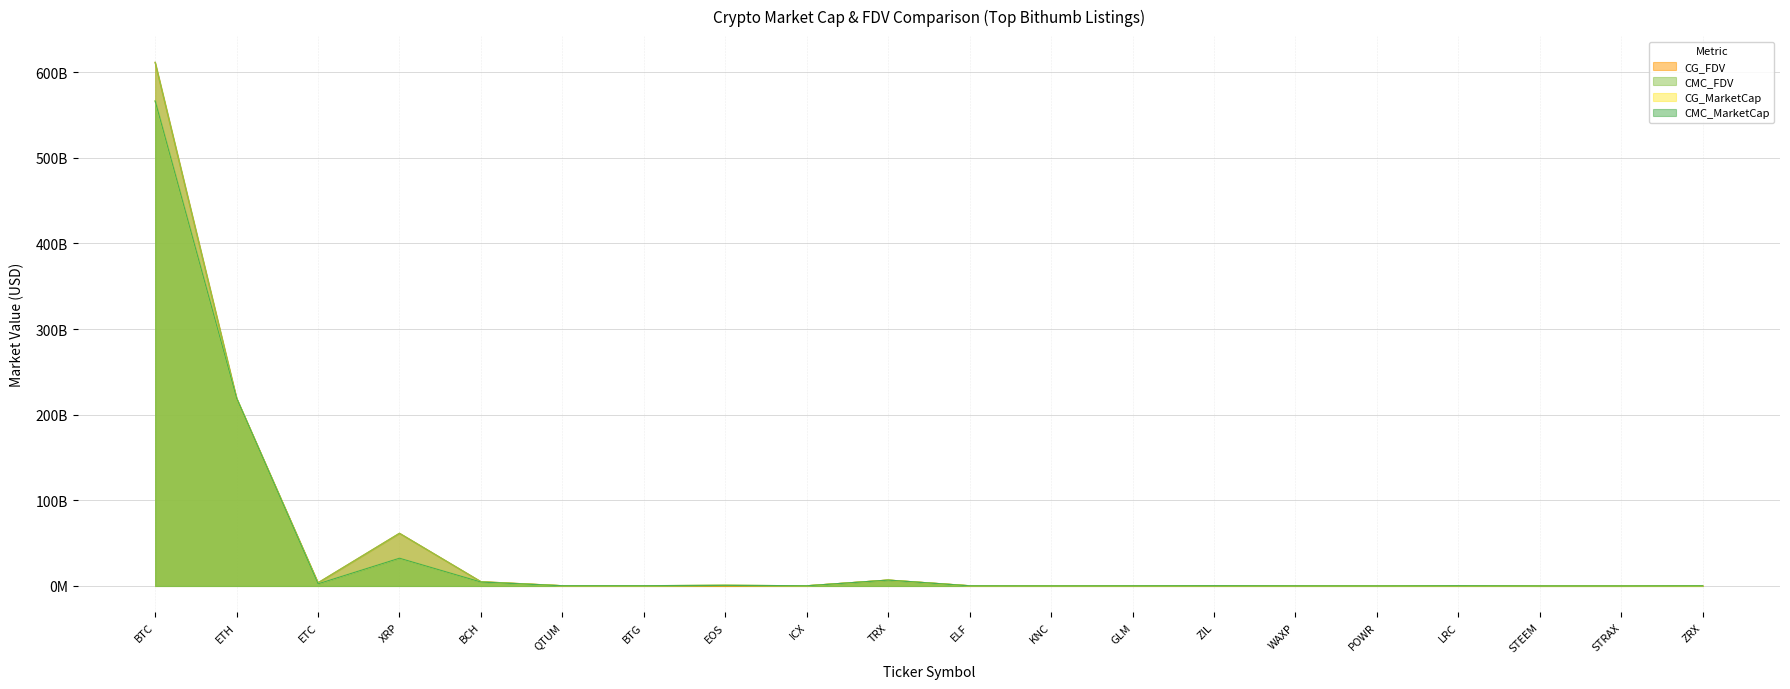

At LRC, list the series in order from largest to smallest.

CMC_FDV, CG_FDV, CMC_MarketCap, CG_MarketCap